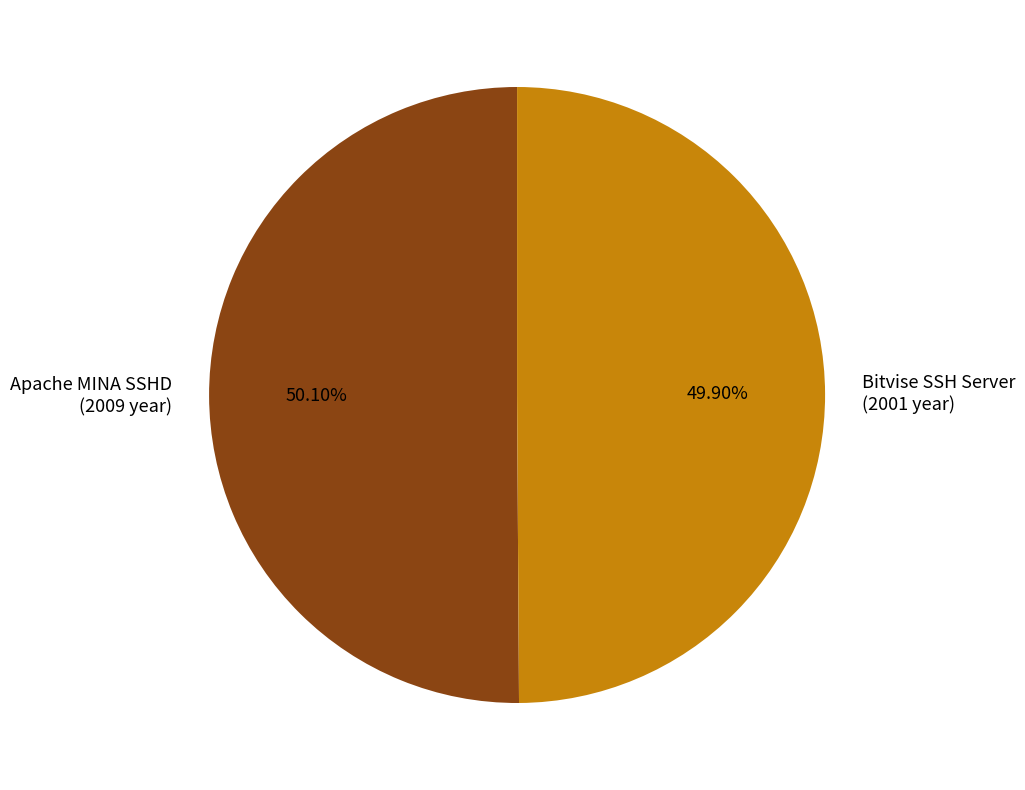

The Apache MINA SSHD slice represents 44% of the pie. True or false?

False